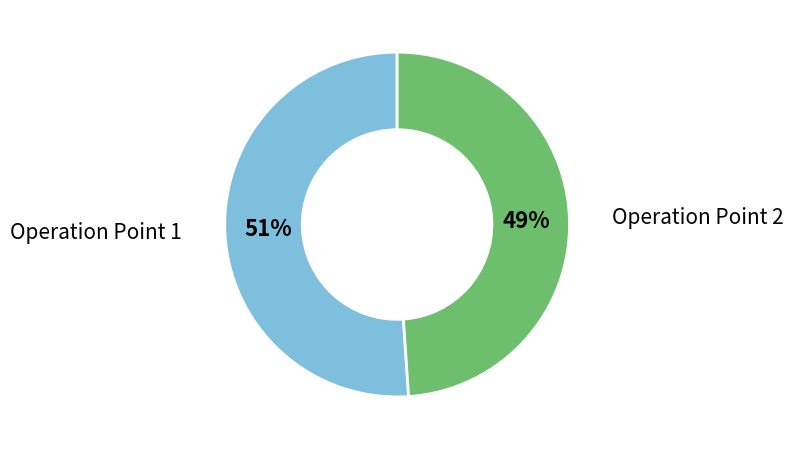

Which has a higher value, Operation Point 1 or Operation Point 2?

Operation Point 1